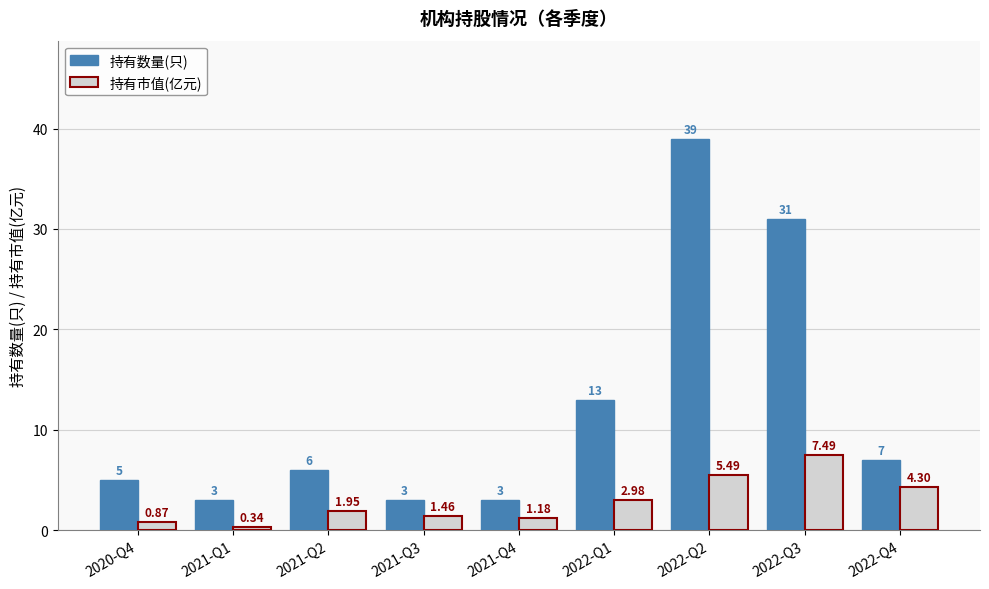

What is the lowest value of the 持有数量(只) series?

3.0